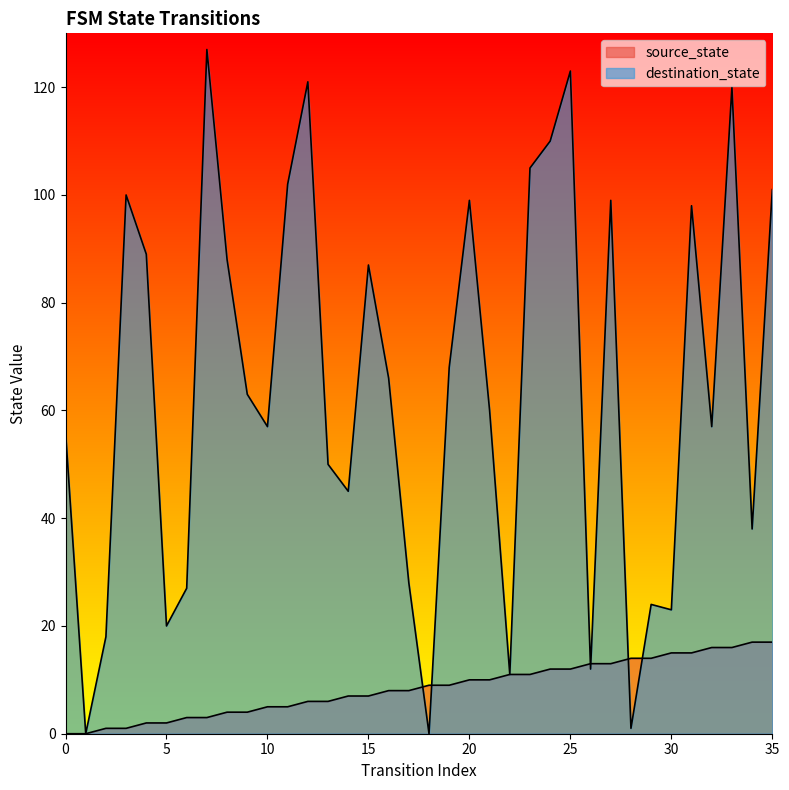

True or false: source_state and destination_state cross at least once.

True